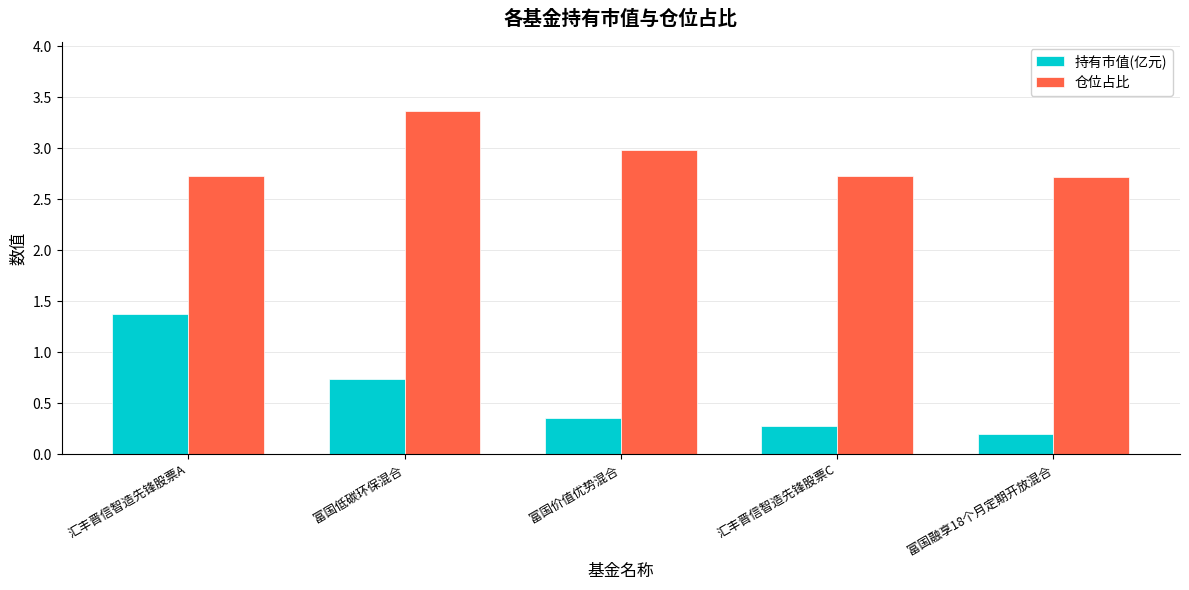

What are all the series names shown in the legend?

持有市值(亿元), 仓位占比